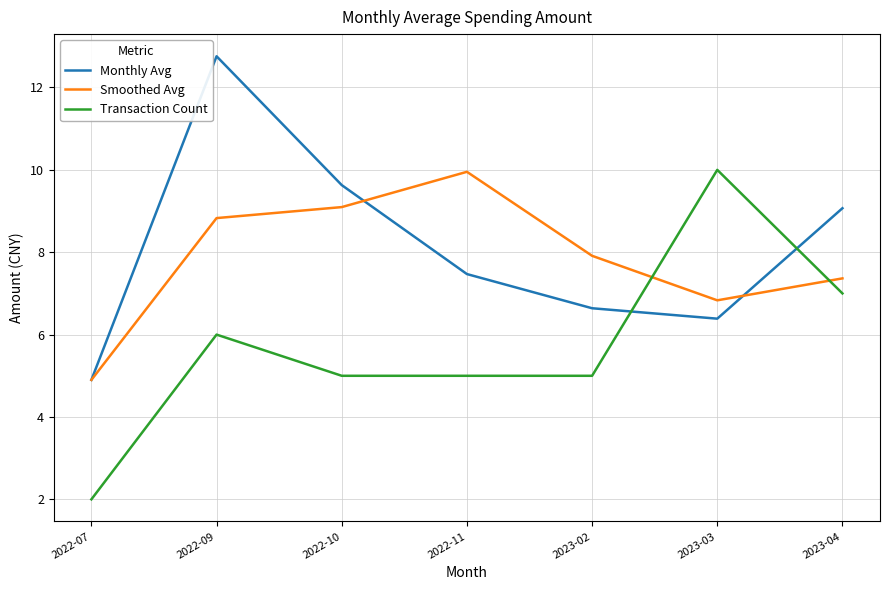

At which category is the sum across all series the highest?

2022-09